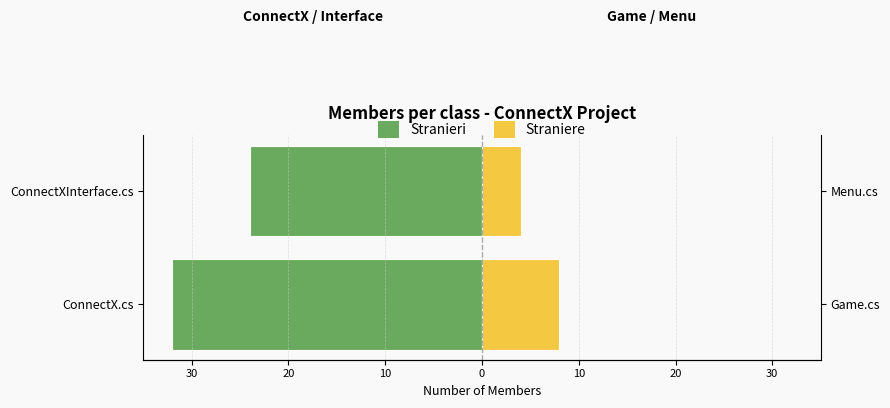

What is the value of the Straniere bar at the 1st from the left?

8